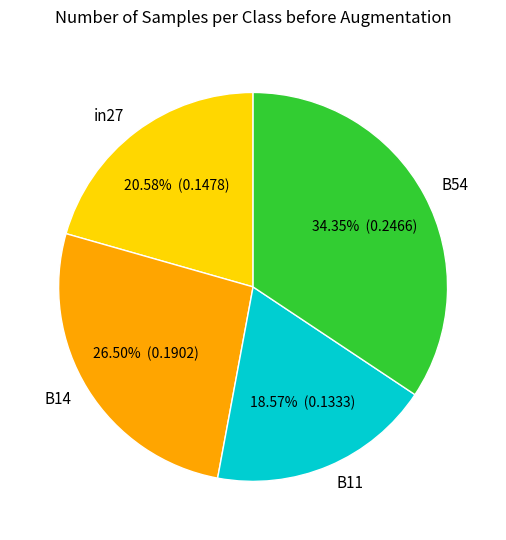

How many segments does this pie chart have?

4